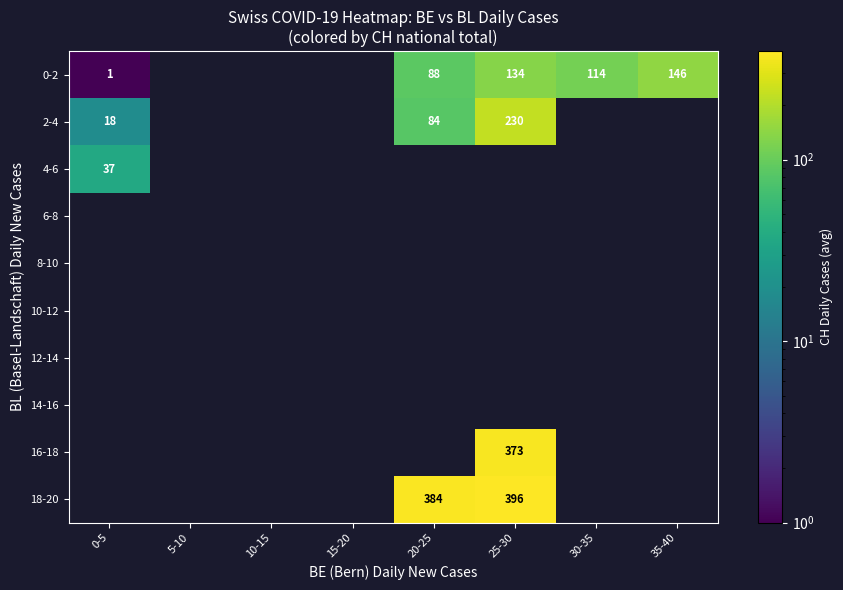

Which category has the highest value across all series?

25-30